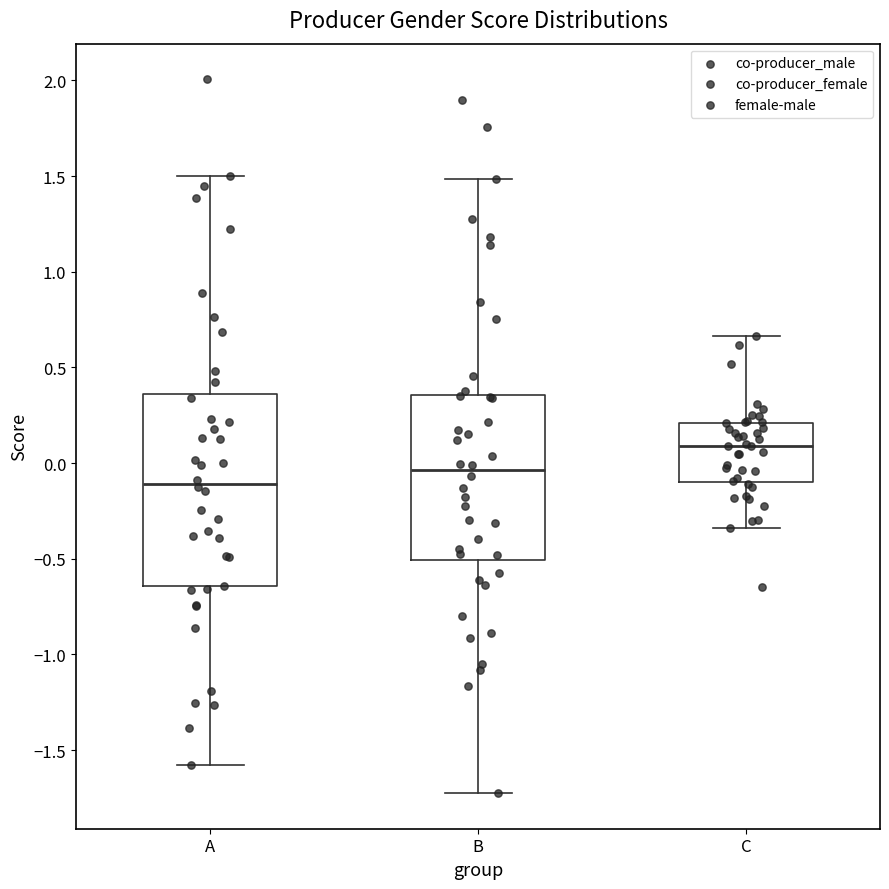

Reading left to right, read every box against the y-axis: the position of its median line, the range the box covers, and the ends of its whiskers. The values are not printed on the chart, so give them approximately, as read against the axis.

A: median -0.10, box -0.65 to 0.35, whiskers -1.60 to 1.50
B: median -0.05, box -0.50 to 0.35, whiskers -1.70 to 1.50
C: median 0.10, box -0.10 to 0.20, whiskers -0.35 to 0.65